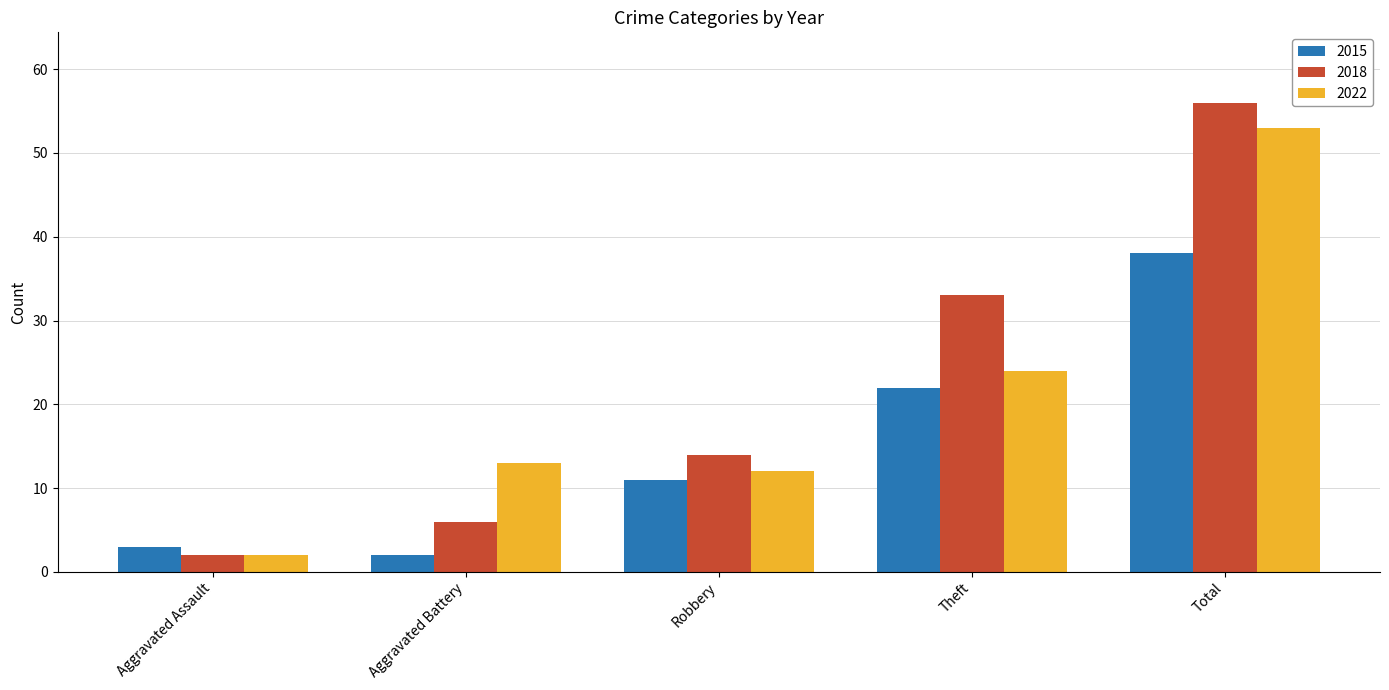

What is the difference between the maximum and minimum values in the 2018 series?

54